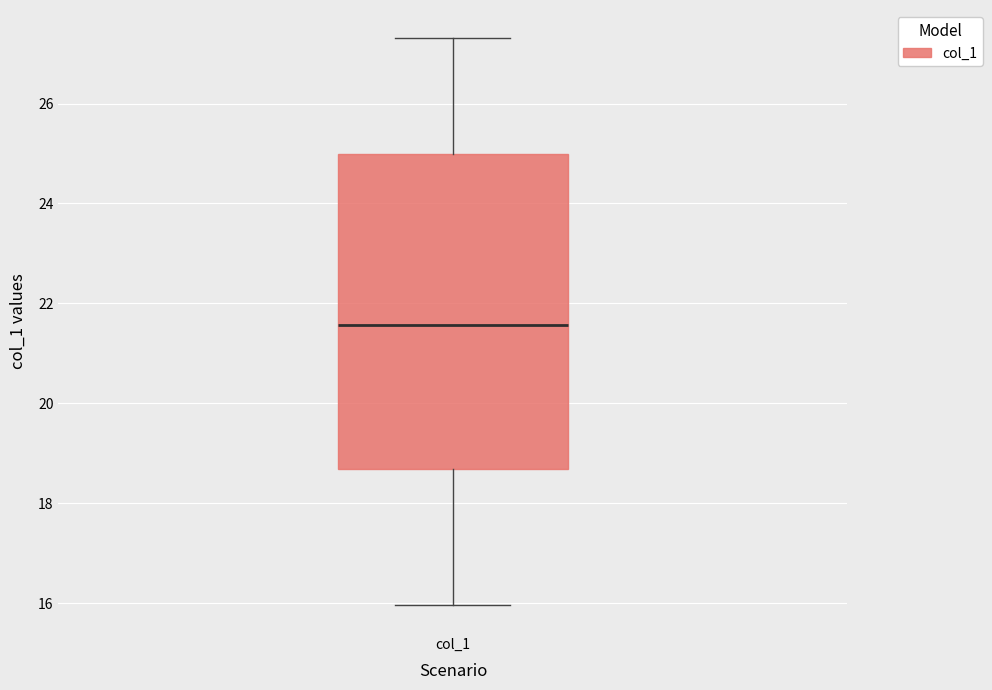

Transcribe this box plot: give where the median line is, the range the box spans, and where the two whiskers end, as read against the y-axis. The values are not printed on the chart, so give them approximately, as read against the axis.

median 21.6, box 18.6 to 25.0, whiskers 16.0 to 27.4